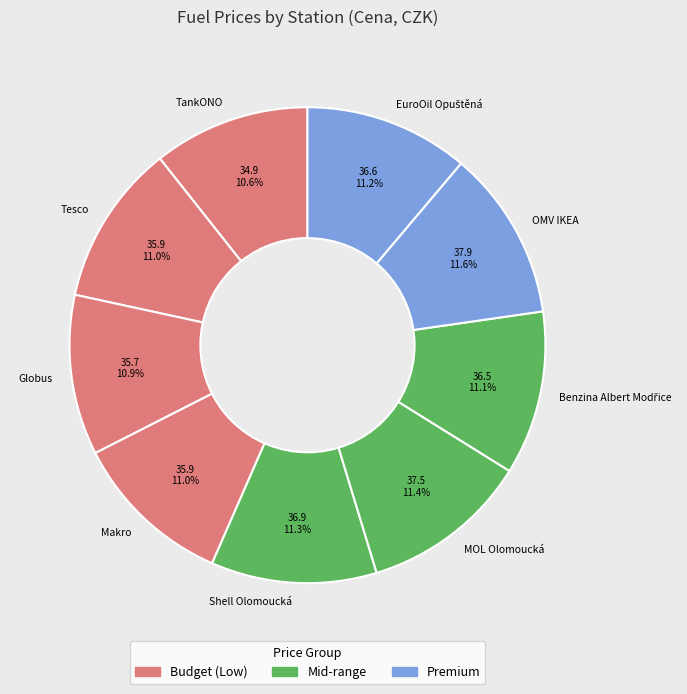

Count the number of slices in the pie.

9